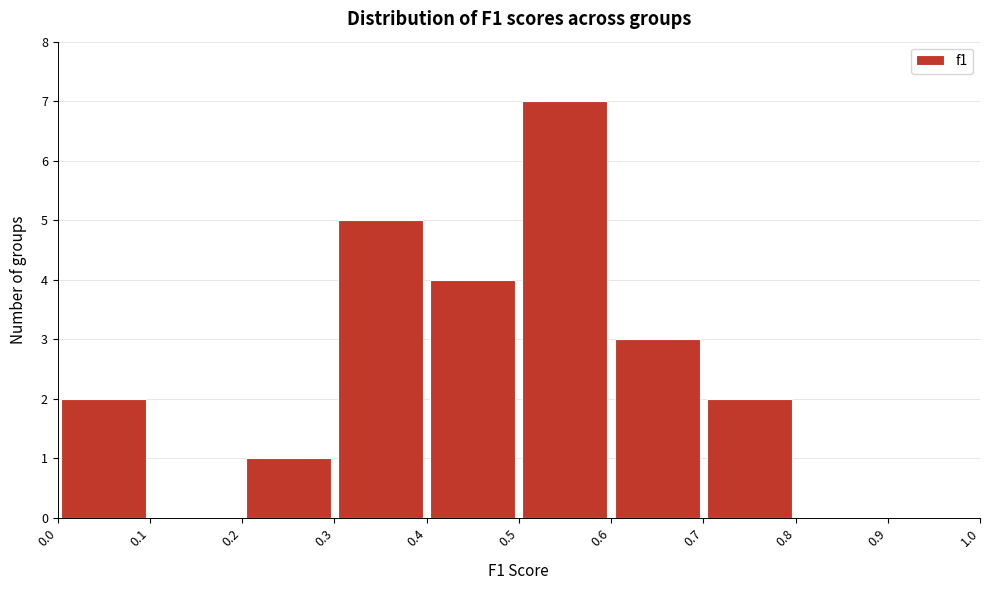

Reading left to right, transcribe this chart: for each bar, give the range it covers on the x-axis and its height. The values are not printed on the chart, so give them approximately, as read against the axis.

0.0 to 0.1: 2
0.1 to 0.2: 0
0.2 to 0.3: 1
0.3 to 0.4: 5
0.4 to 0.5: 4
0.5 to 0.6: 7
0.6 to 0.7: 3
0.7 to 0.8: 2
0.8 to 0.9: 0
0.9 to 1.0: 0